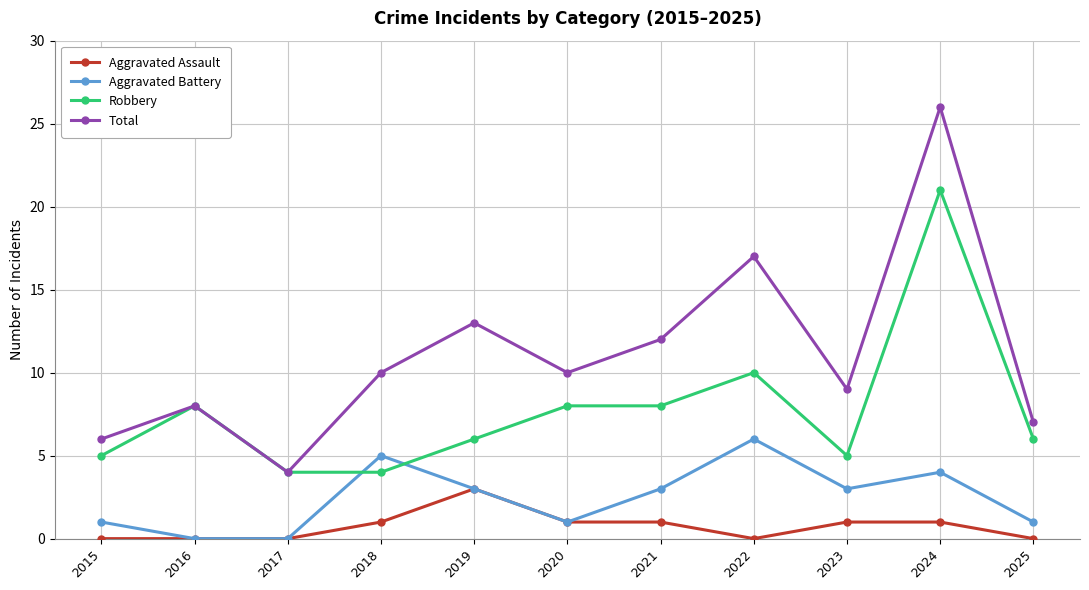

The value of Aggravated Assault at 2023 is 1. True or false?

True